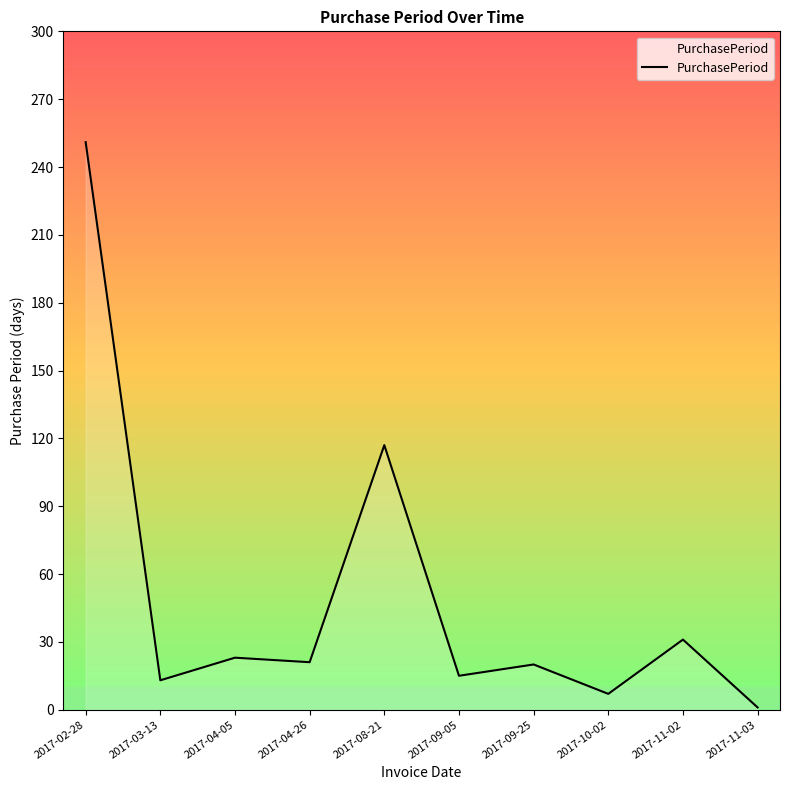

What position from the right is 2017-03-13?

9